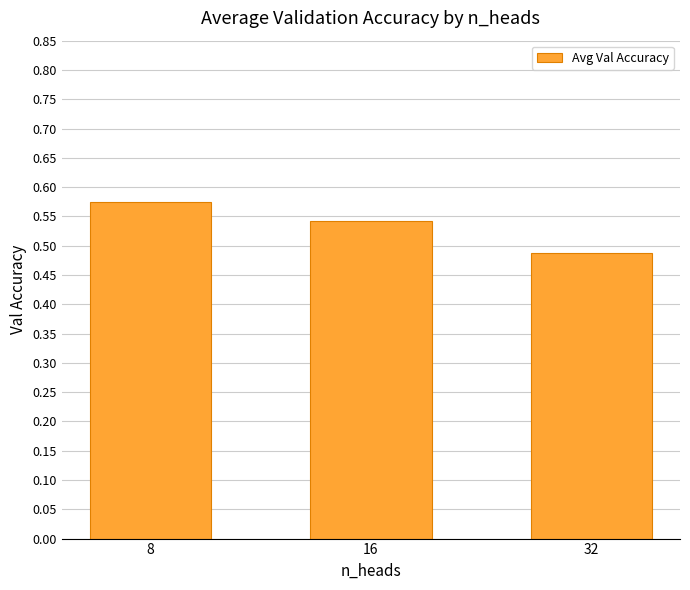

List the labels in order of value, largest first.

8, 16, 32